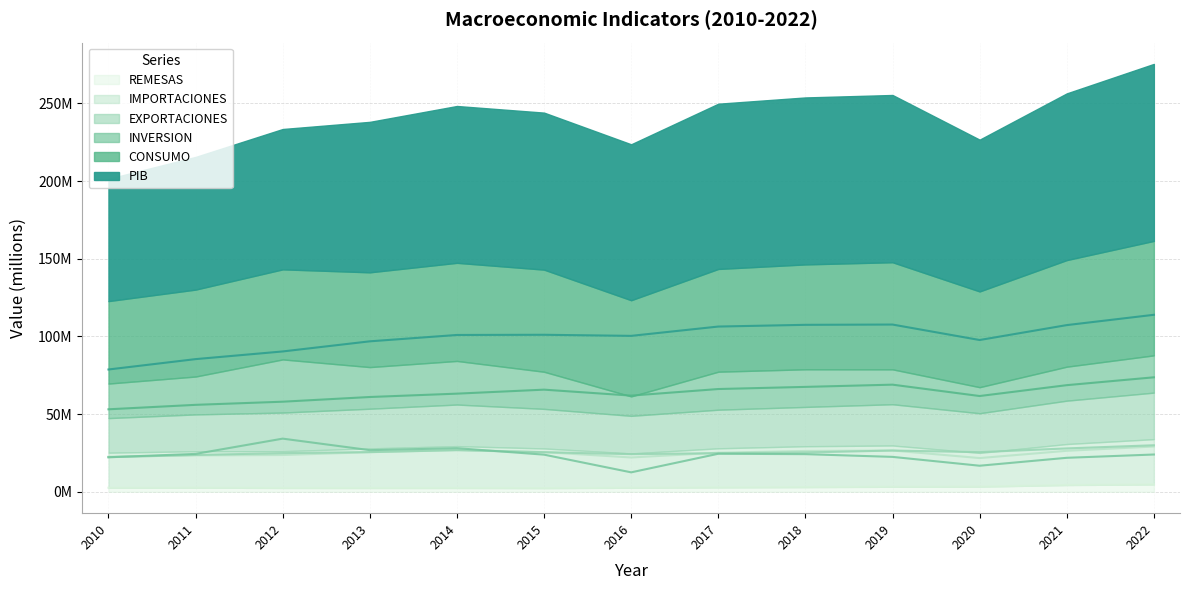

True or false: REMESAS and INVERSION cross at least once.

False